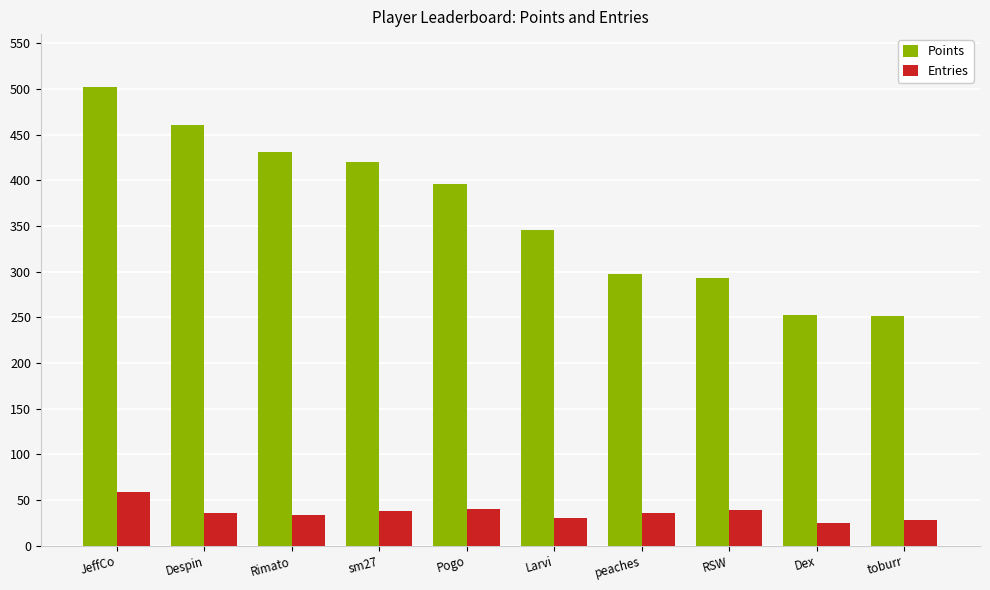

The Entries series shows 39 at RSW. True or false?

True